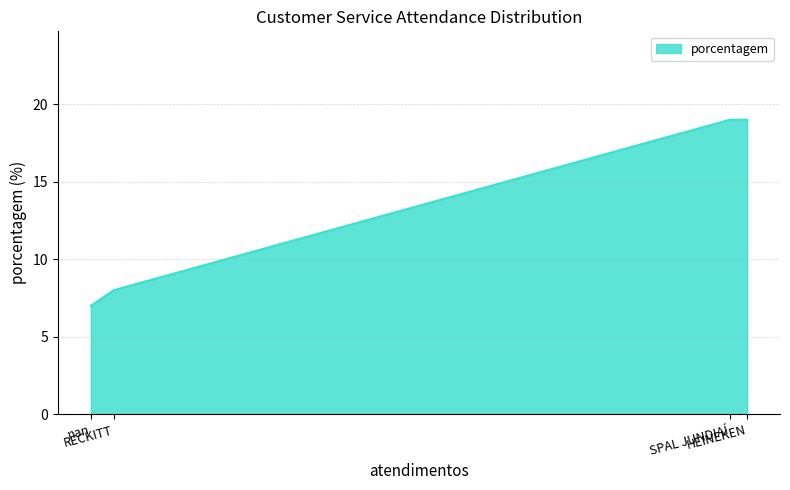

What is the difference between the maximum and minimum values?

12